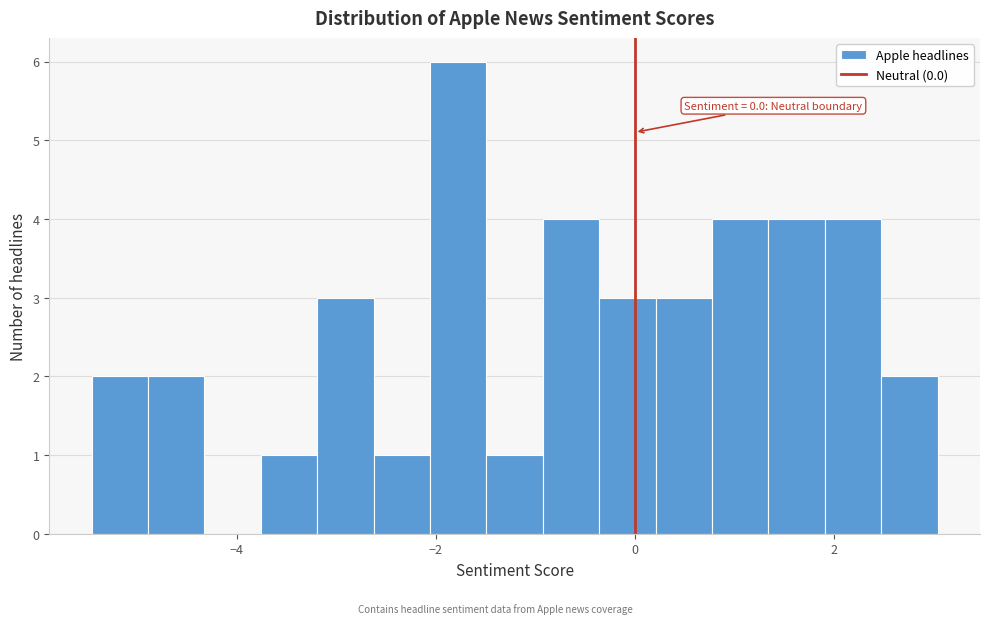

Around what value on the x-axis is the tallest bar? Give the approximate position of its centre, as read against the axis.

-1.8